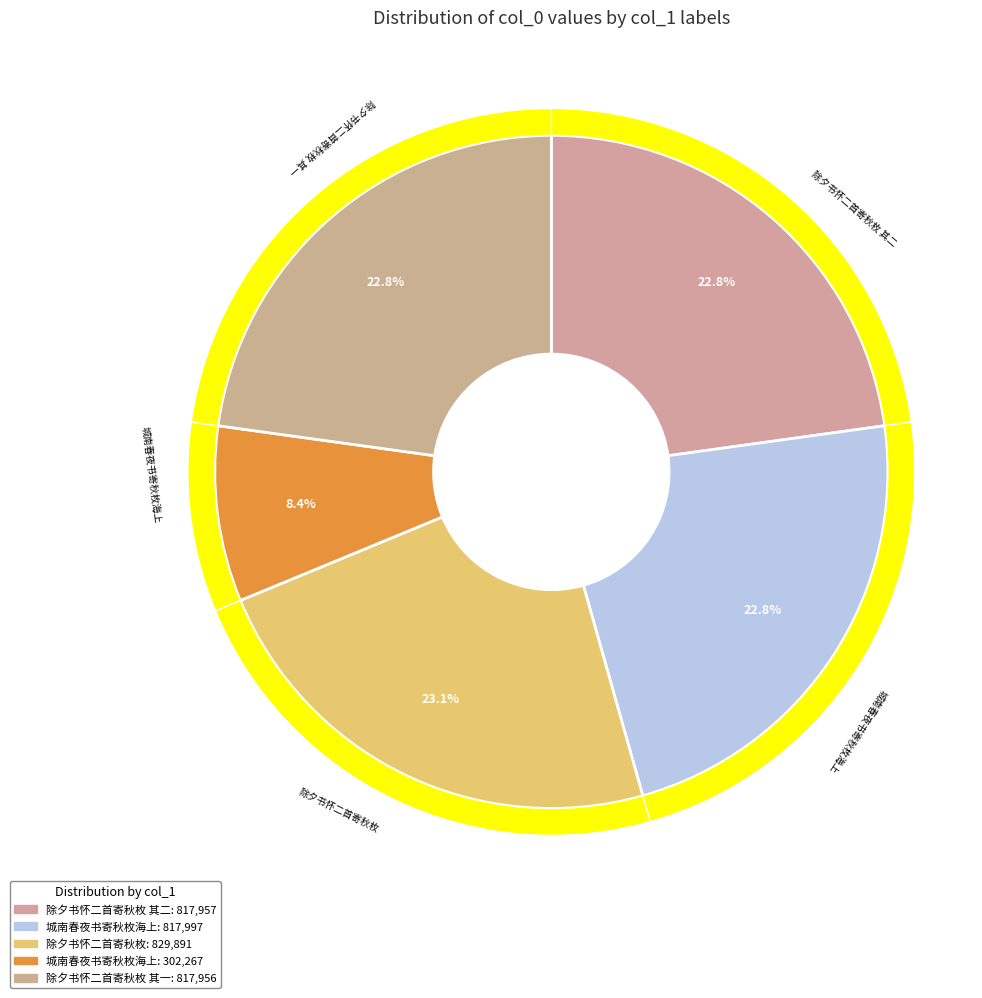

Is it true that 除夕书怀二首寄秋枚 其一 is 23% of the pie?

True